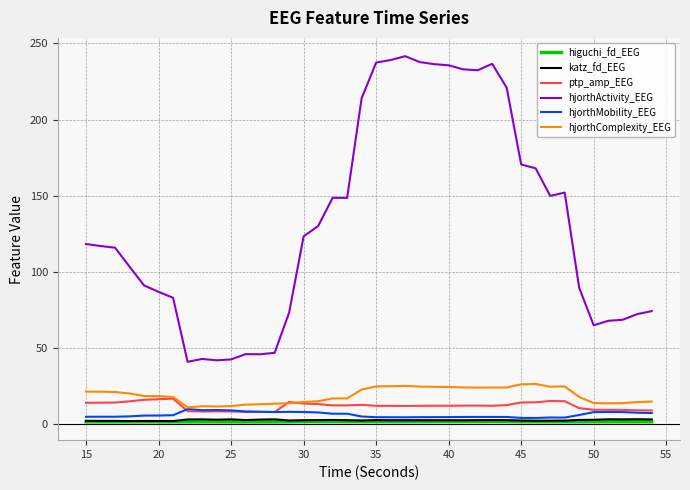

Which series has the largest total across all categories?

hjorthActivity_EEG